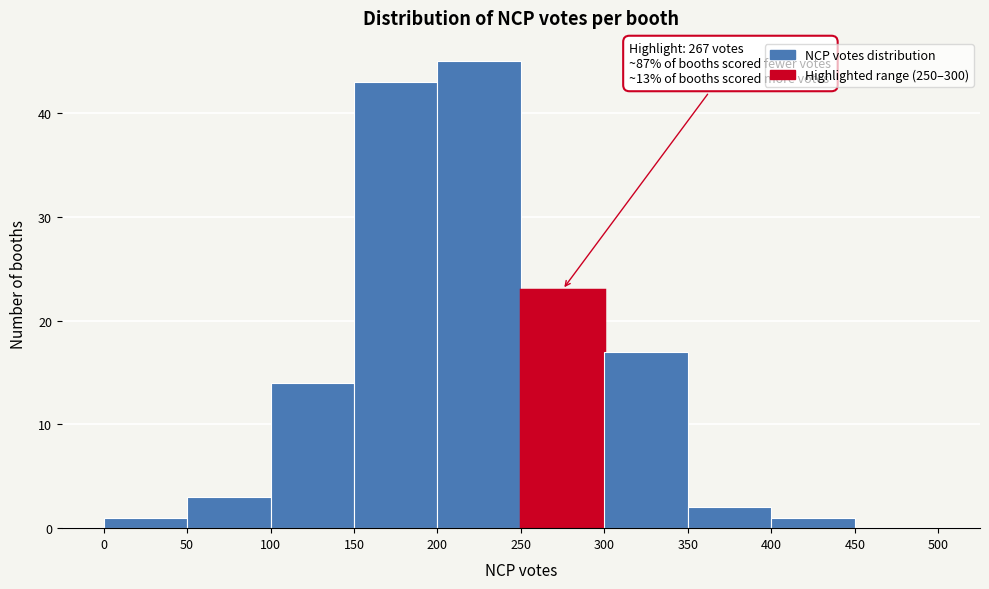

Which range on the x-axis has the tallest bar?

200 to 250